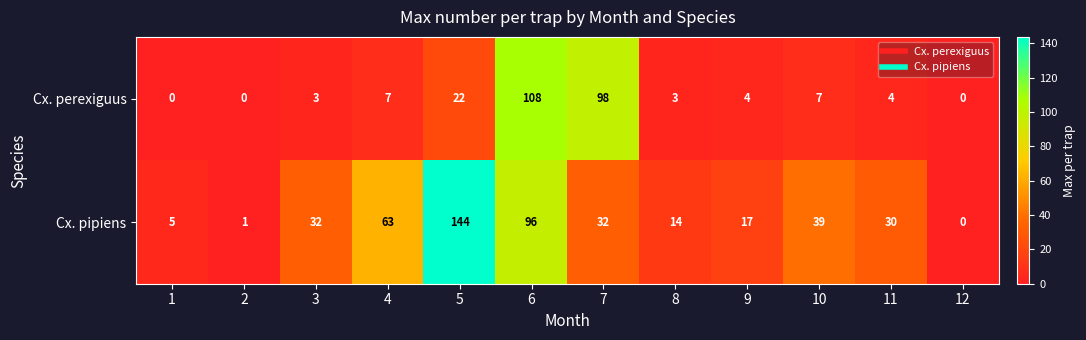

The value of Cx. pipiens at 1 is 8. True or false?

False